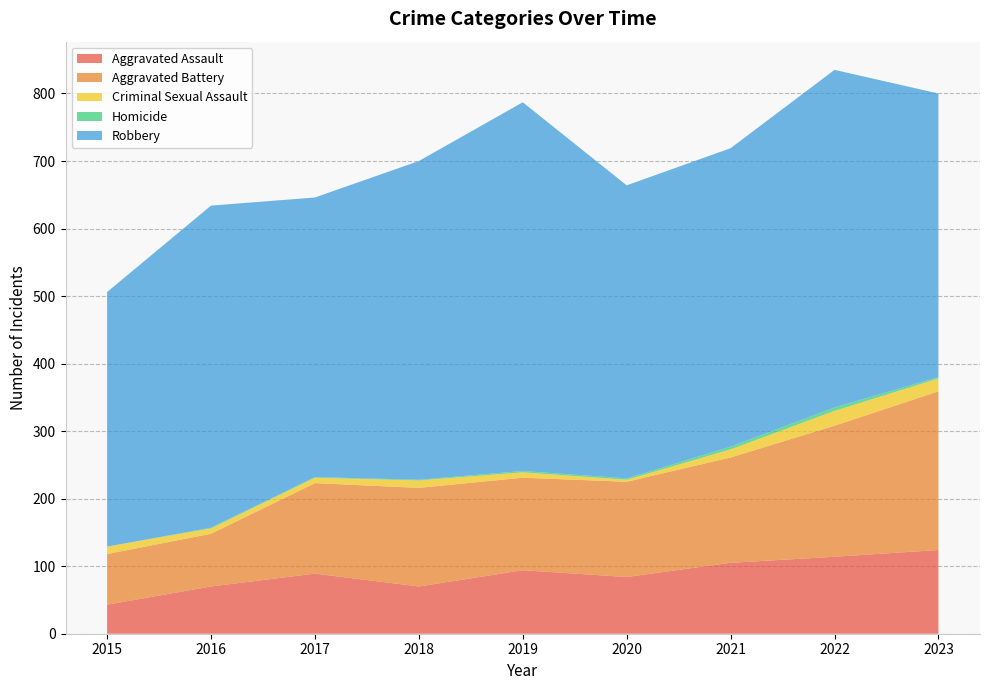

Reading left to right, extract all data points from this chart.

Aggravated Assault: 43	70	89	70	94	84	105	114	124
Aggravated Battery: 75	78	134	146	137	141	156	194	235
Criminal Sexual Assault: 11	8	8	11	8	3	12	22	19
Homicide: 0	1	1	1	2	2	4	5	2
Robbery: 377	477	414	472	546	434	442	500	420